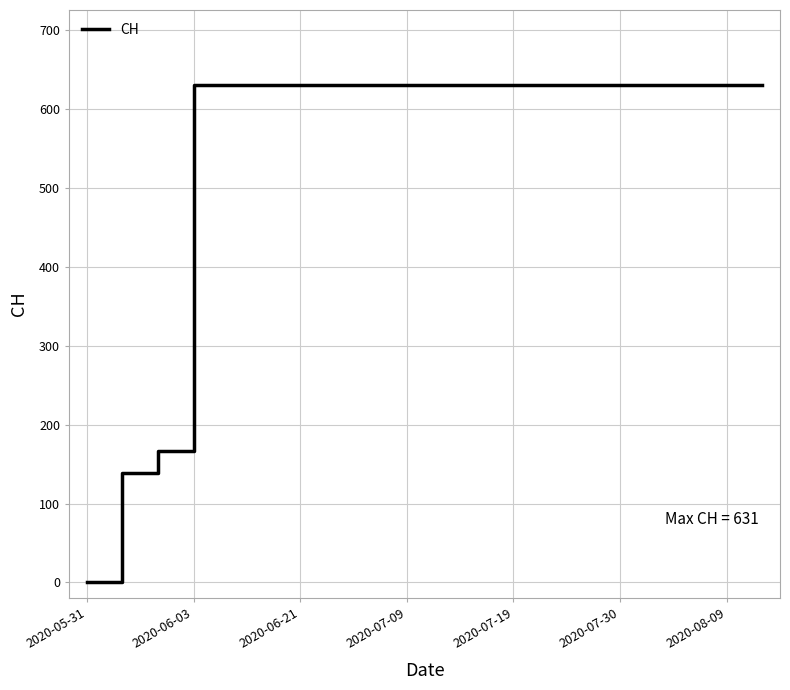

Does the chart display data point markers on the line(s)?

No